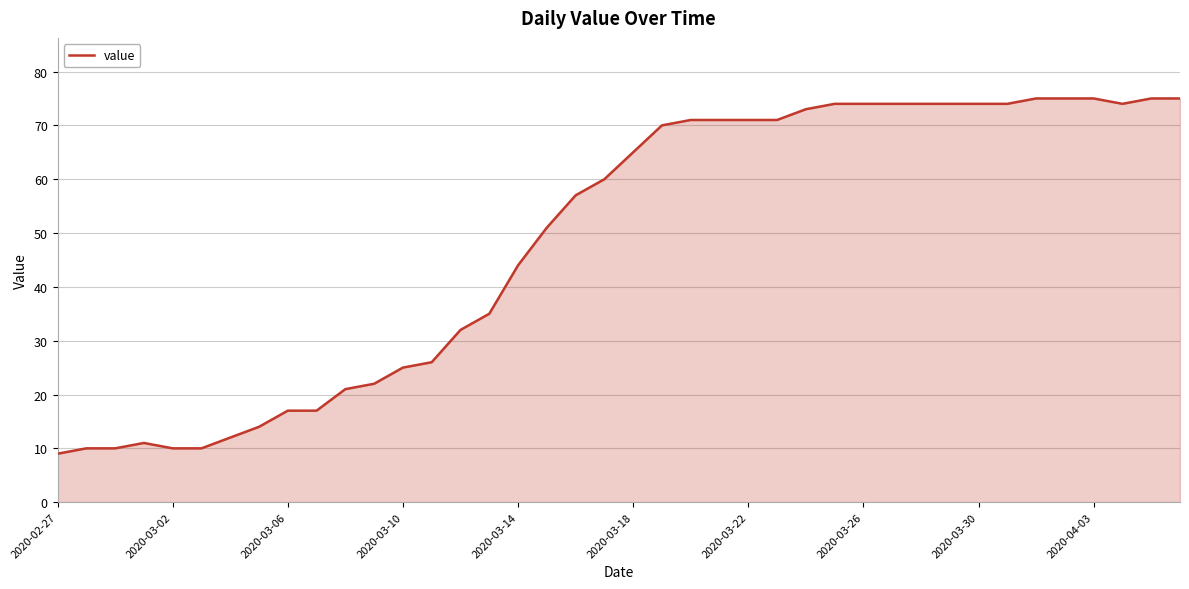

What is the greatest value displayed?

75